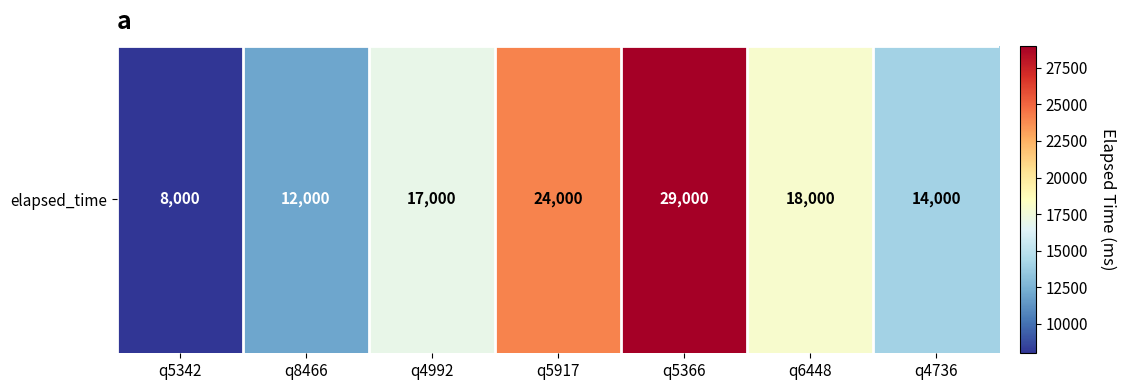

How many data points are above 17000?

3